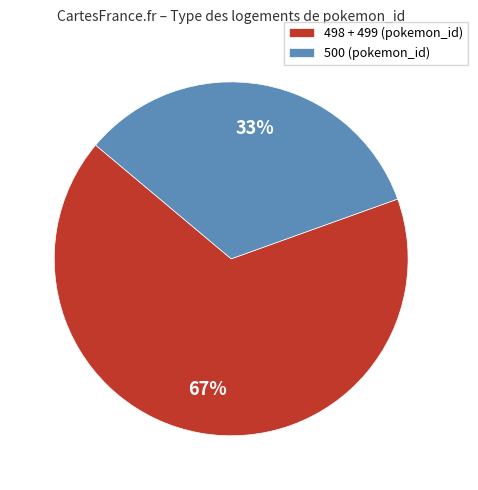

What is the ratio of the value at 498 + 499 (pokemon_id) to the value at 500 (pokemon_id)?

2.0